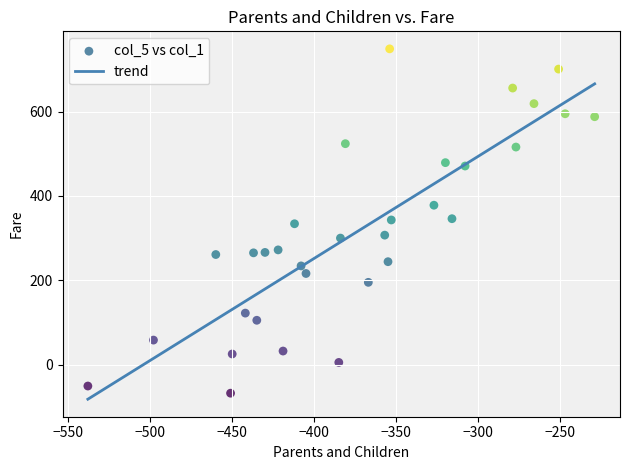

What is the range of Y values (max minus min)?

817